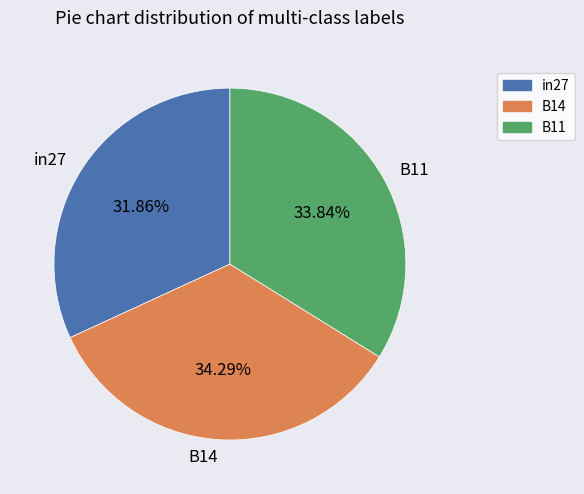

Is there a majority slice in this chart?

No